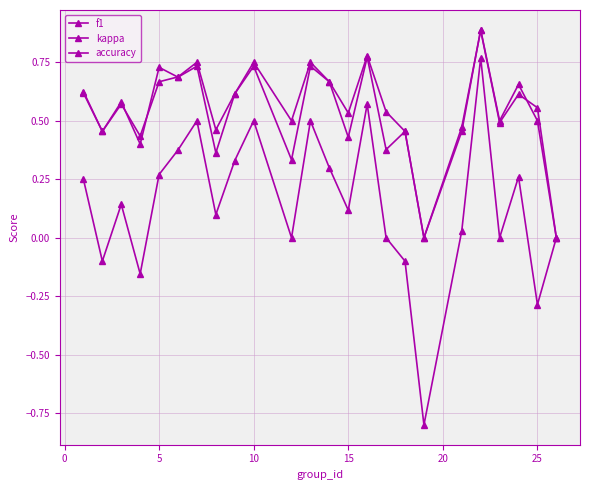

How many lines are shown in the chart?

3